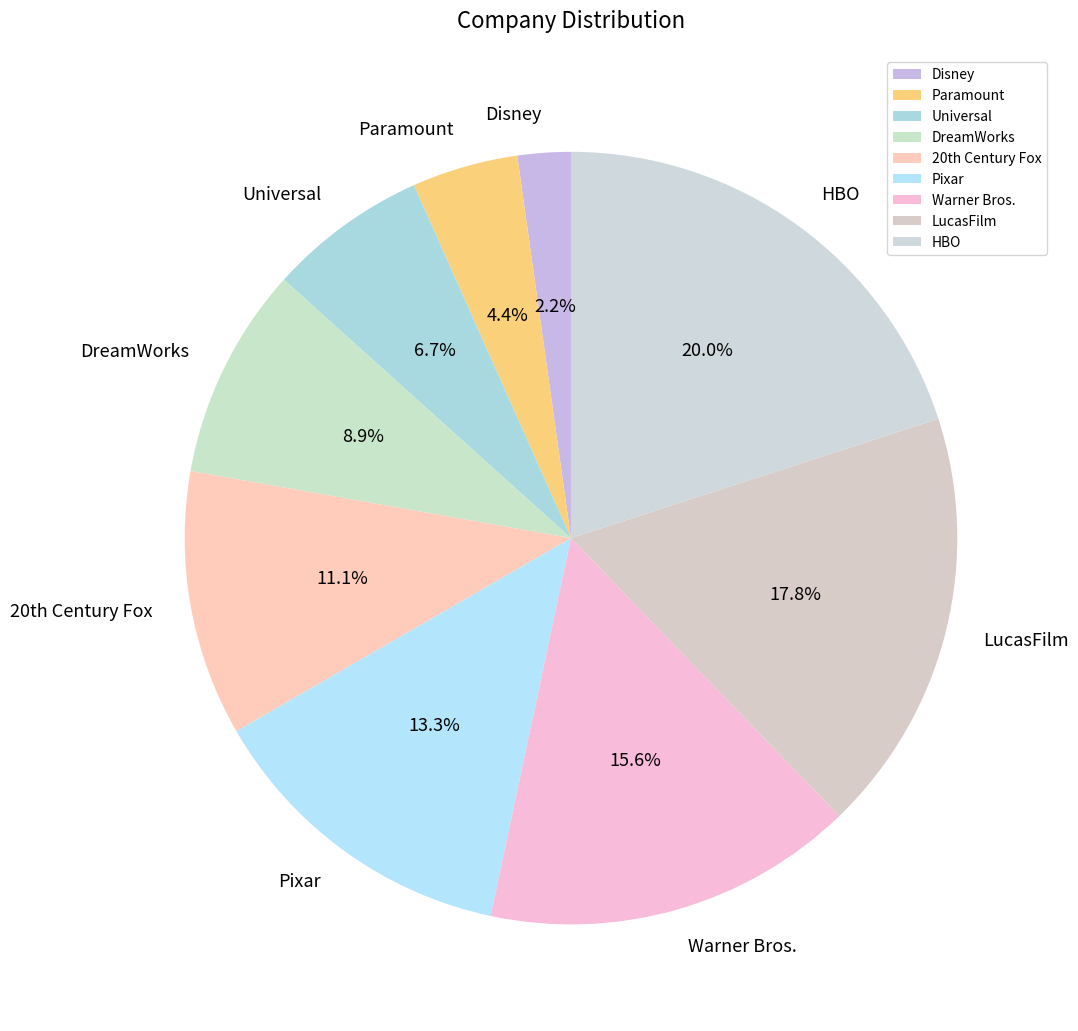

What is the ratio of the value at Pixar to the value at Paramount?

3.0